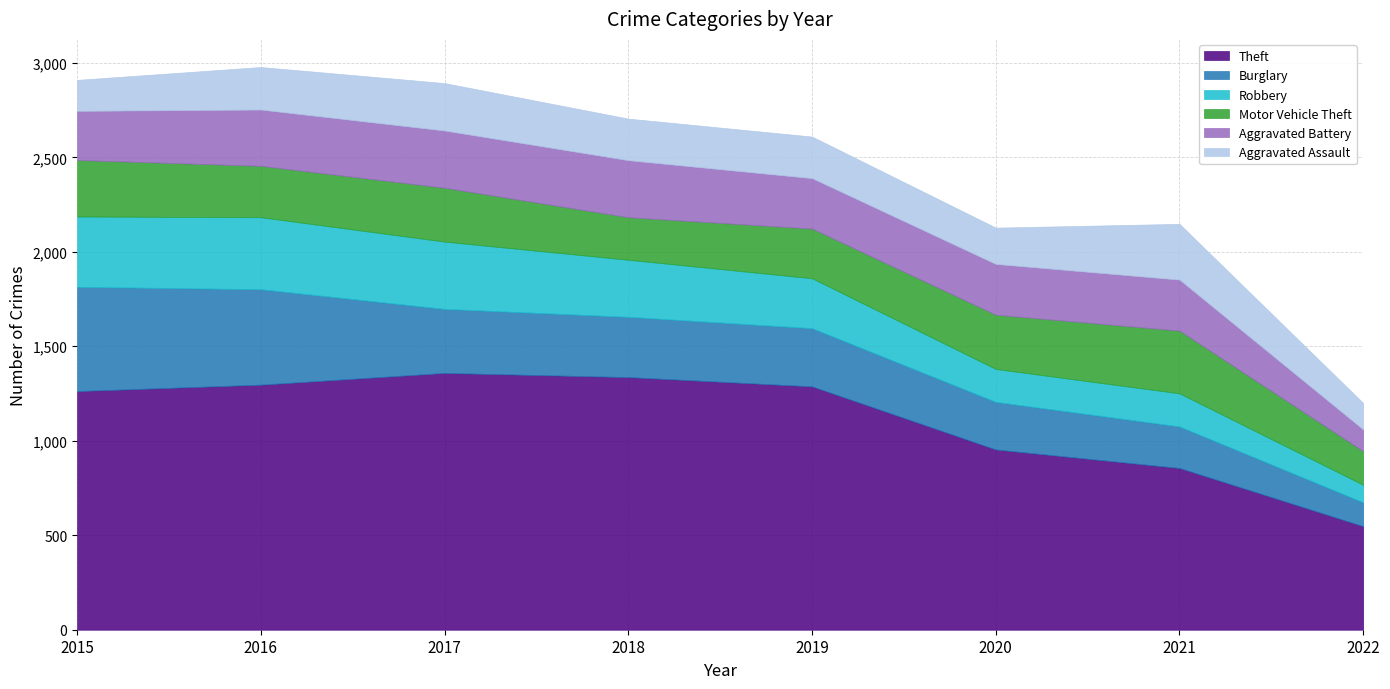

Between 2016 and 2022, which series saw the biggest shift?

Theft